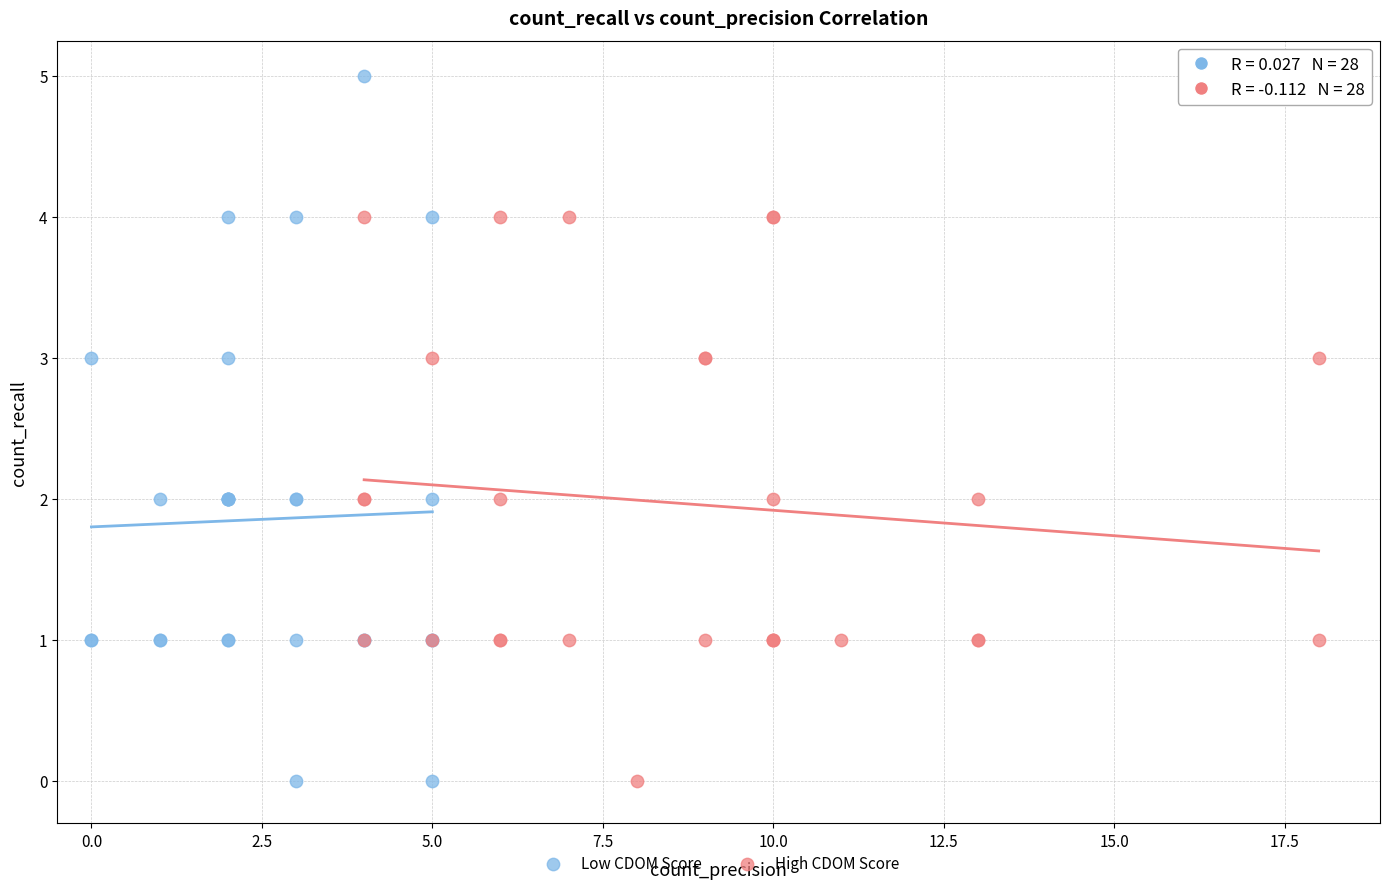

What are all the series names shown in the legend?

Low CDOM Score, High CDOM Score